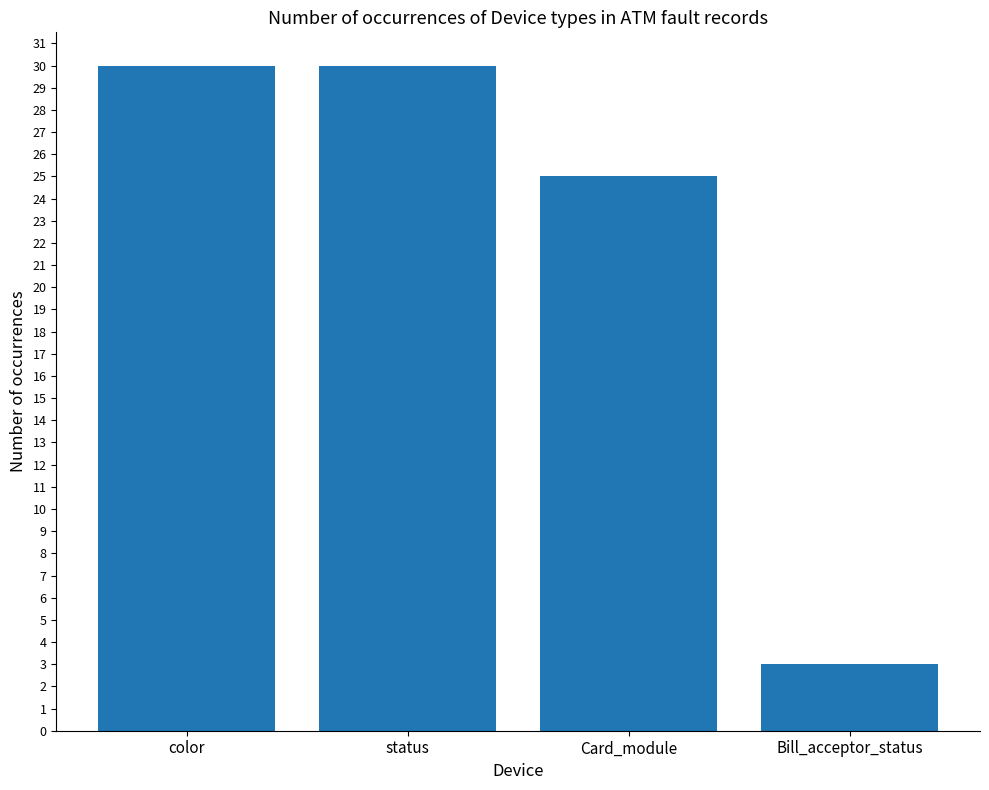

What is the label of the 2nd bar from the right?

Card_module